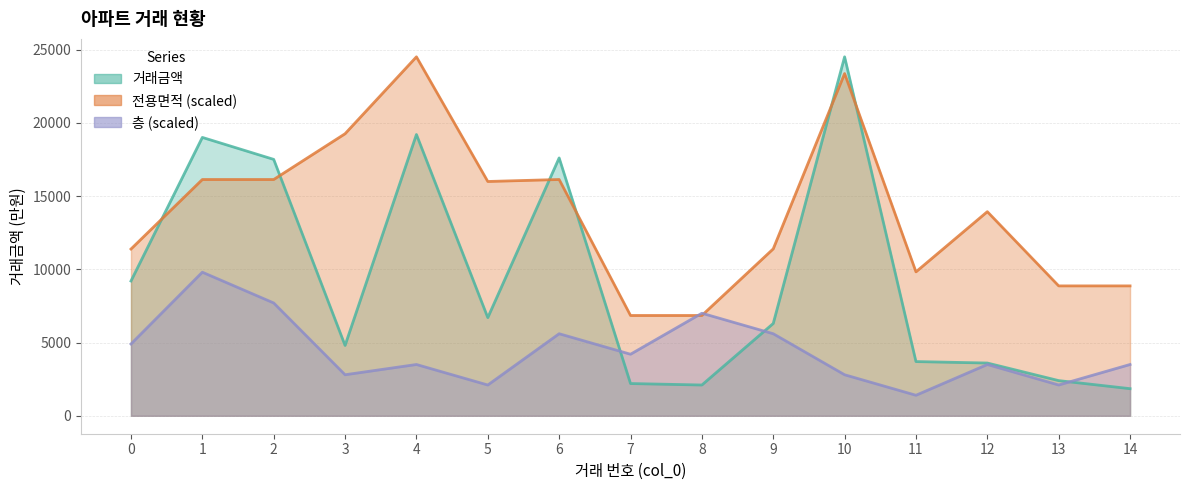

List the series in order of their overall mean, highest first.

전용면적, 거래금액, 층